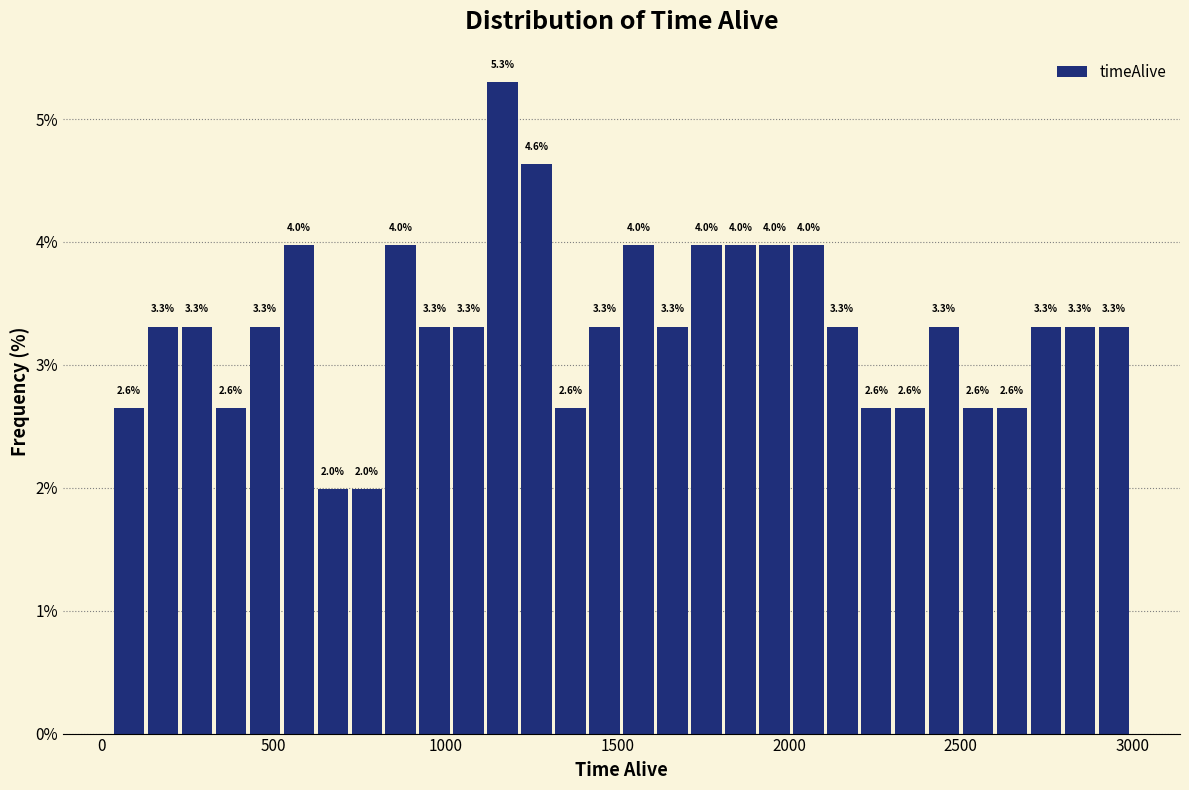

Read against the x-axis, roughly where is the centre of the tallest bar?

1150